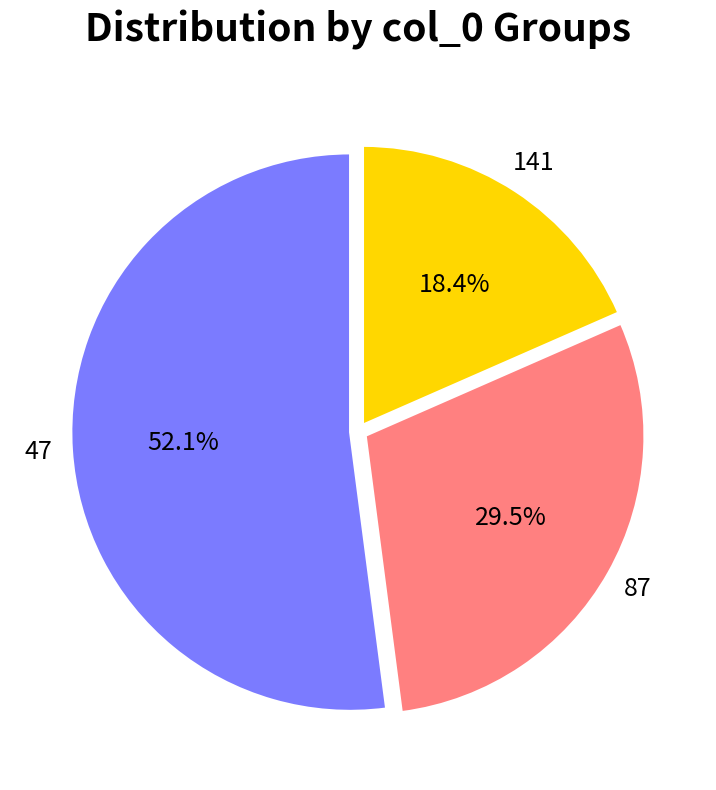

Does any single category account for the majority?

Yes